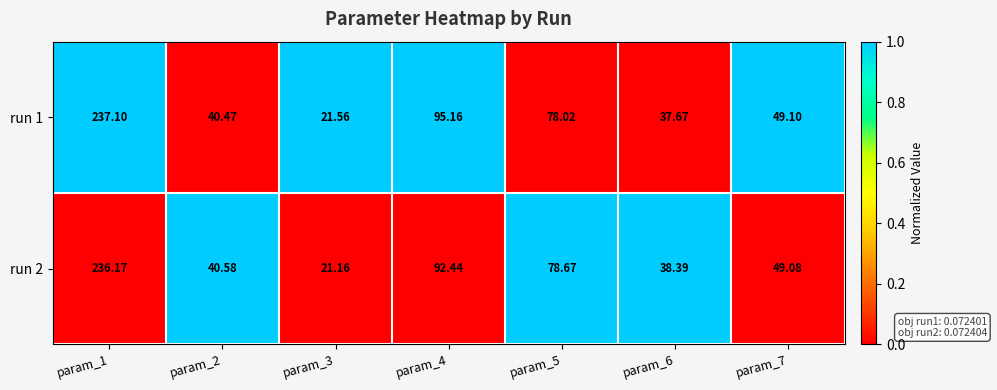

At which category is the sum across all series the highest?

param_1